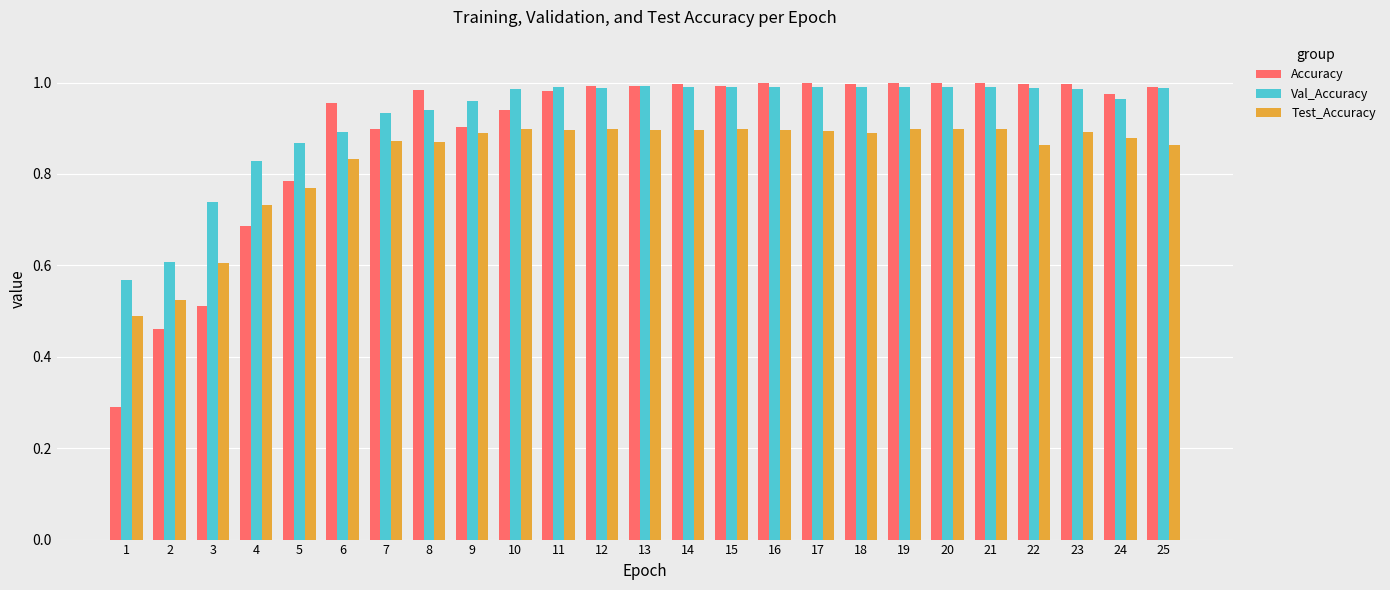

What is the total value across all series at 6?

2.7